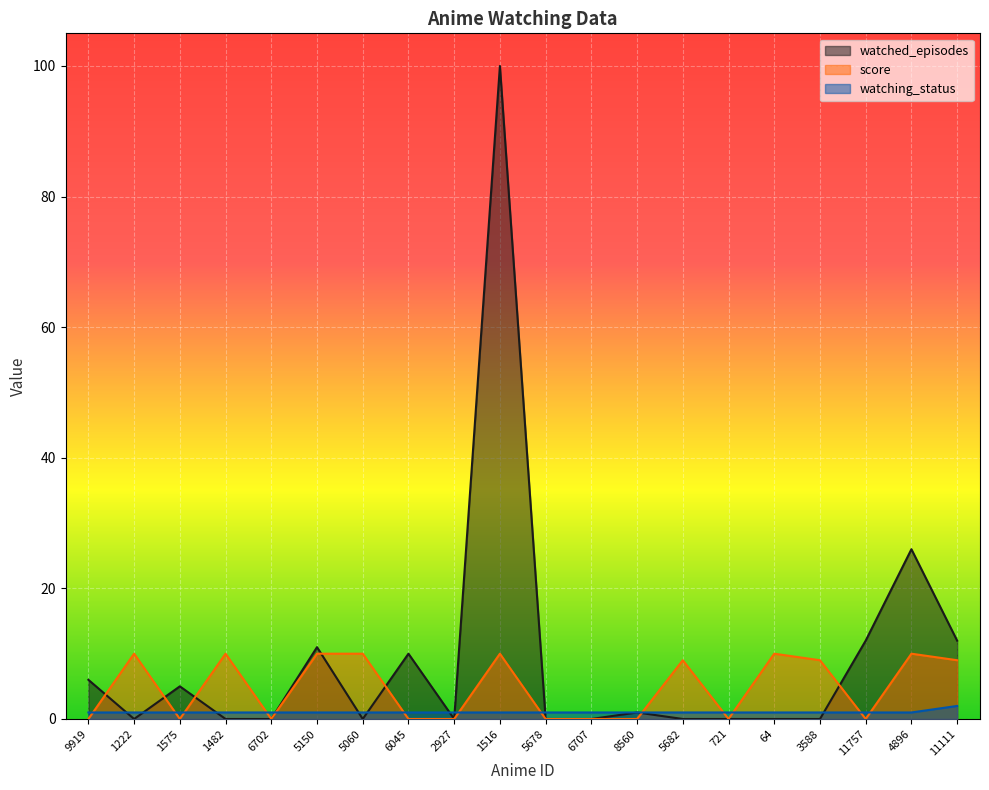

What is the difference between the maximum and minimum values in the score series?

10